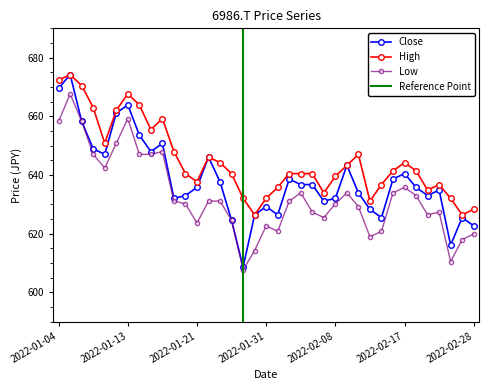

Between 2022-02-02 and 2022-02-18, which is larger?

2022-02-02